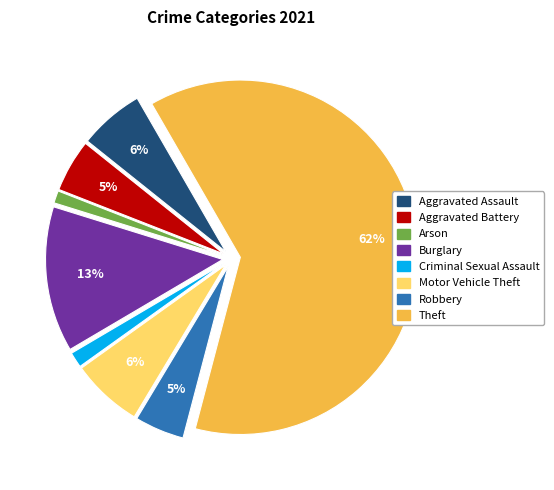

To the nearest percent, what is the average slice percentage?

12%